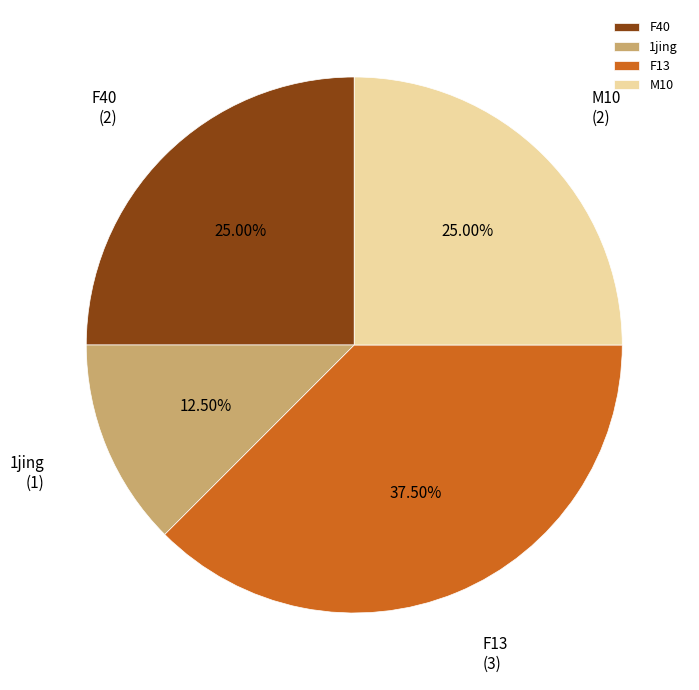

Is it true that M10 is 25% of the pie?

True